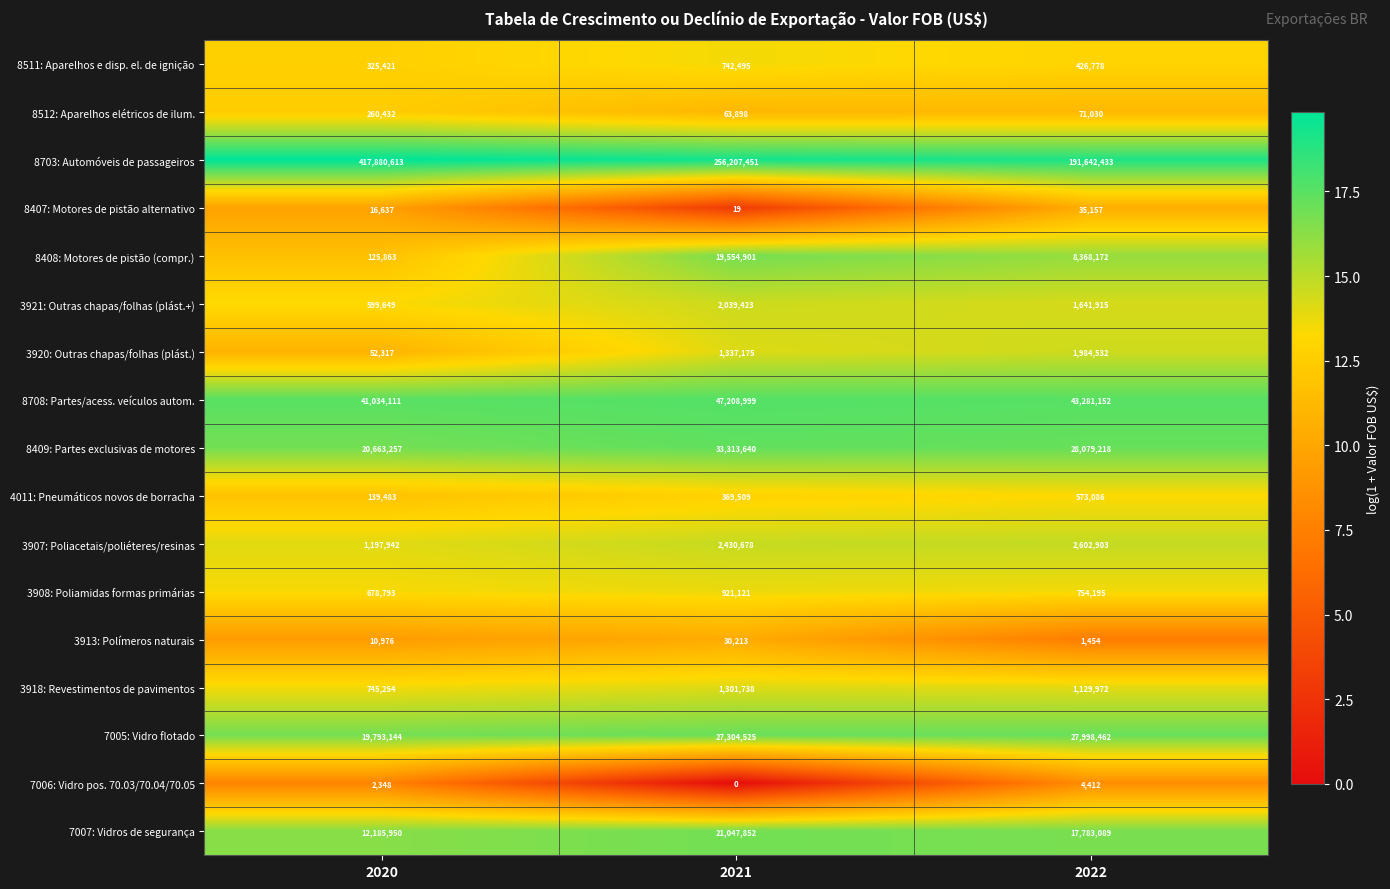

Is it true that 3921: Outras chapas/folhas (plást.+) equals 1641915 at 2022?

True